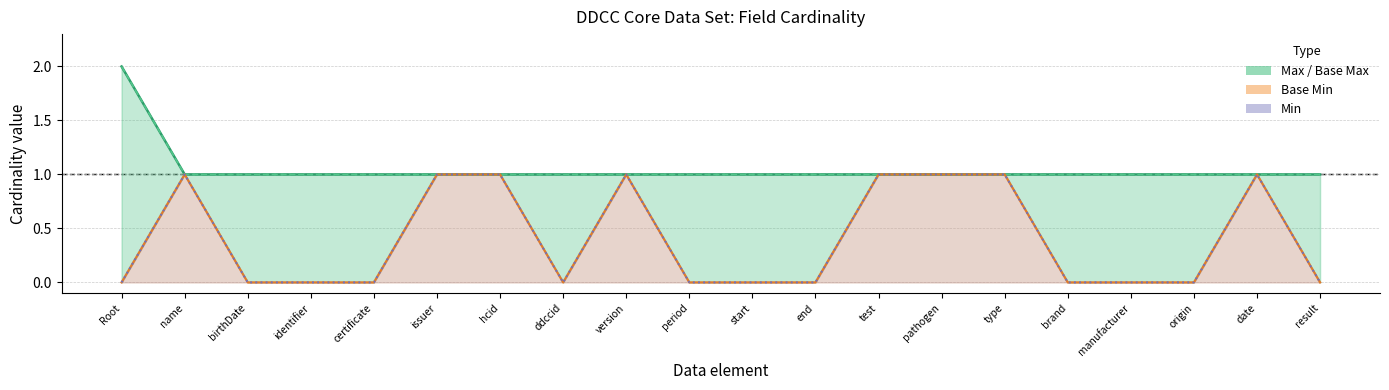

At which category does Base Min reach its first local valley?

ddccid